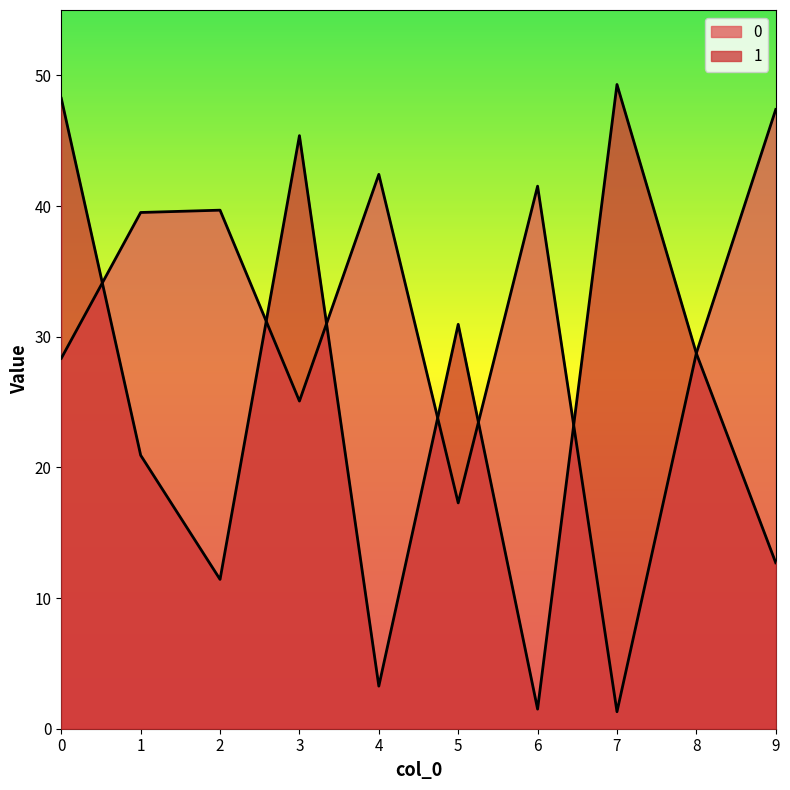

What is the value of the 1 point at the 4th from the left?

45.4